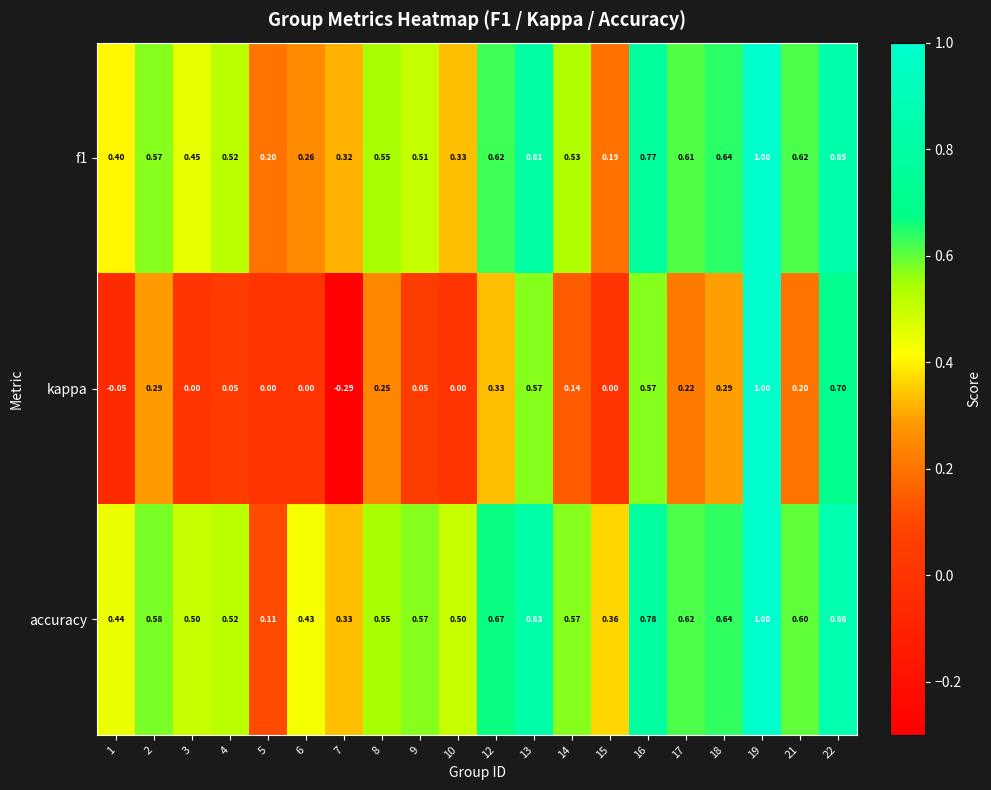

Which series has the largest total across all categories?

accuracy